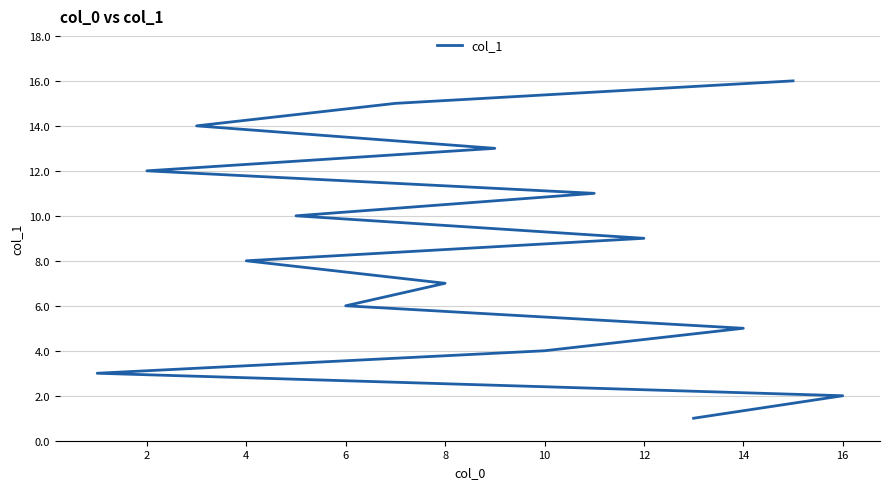

What is the maximum value shown in the chart?

16